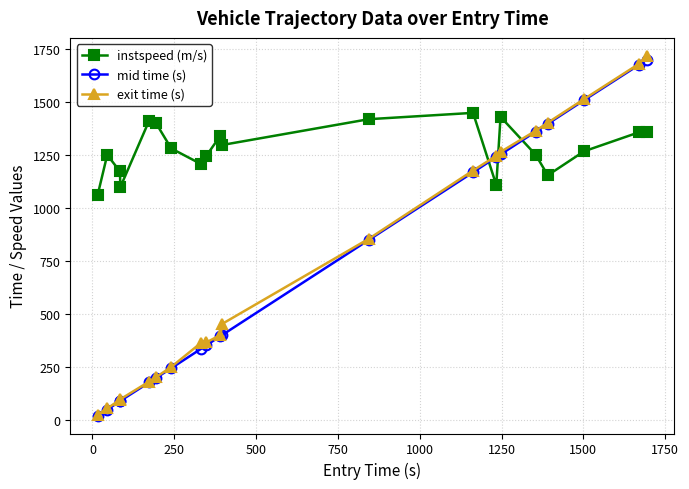

What is the highest value of the instspeed (m/s) series?

1447.2